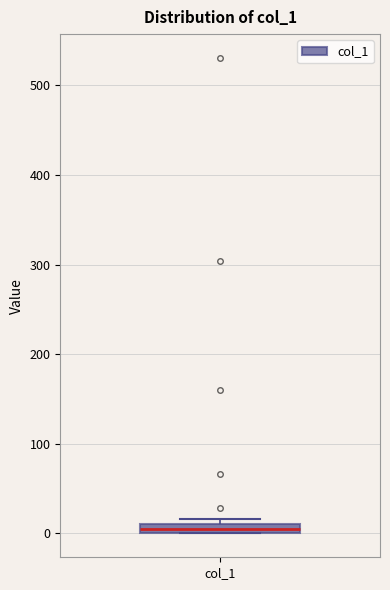

Where is the upper edge of the box for col_1 on the y-axis? The values are not printed on the chart, so give them approximately, as read against the axis.

10